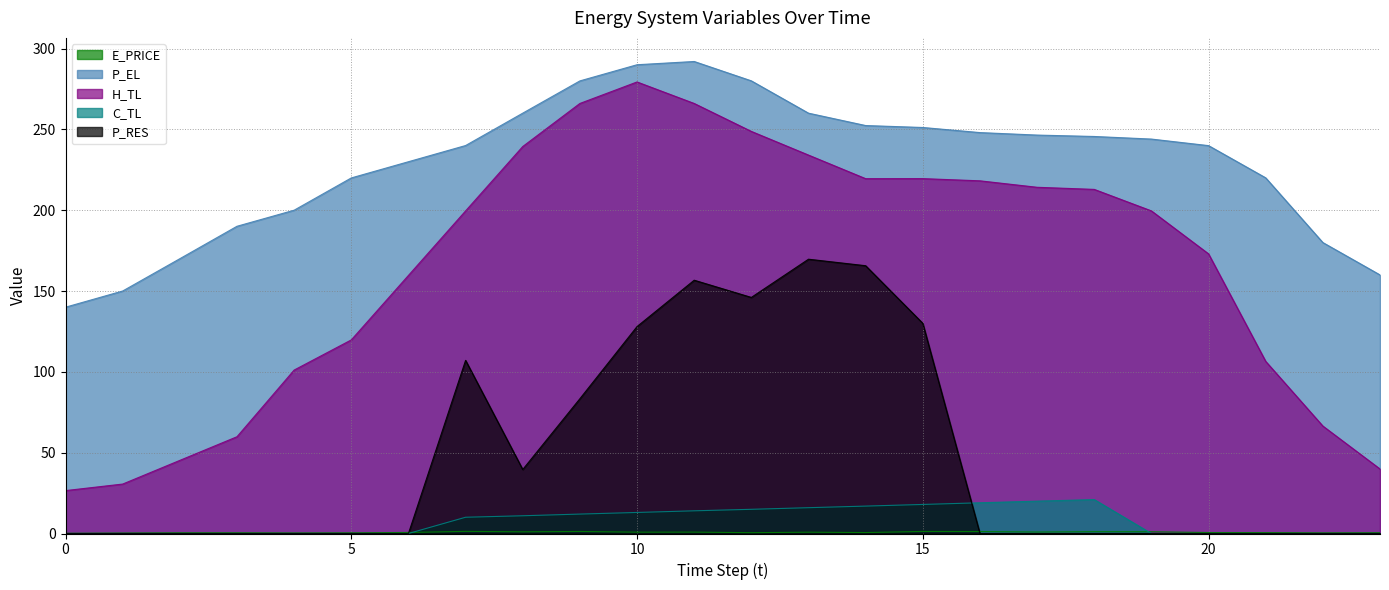

What is the maximum value shown in the chart?

292.0